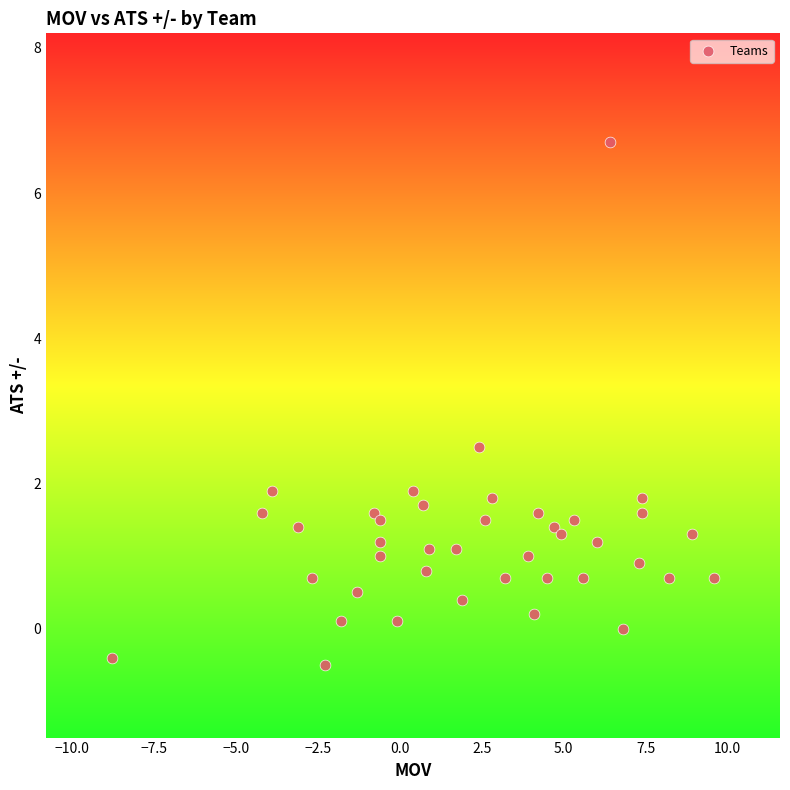

What Y value in the scatter plot is closest to 3?

2.5